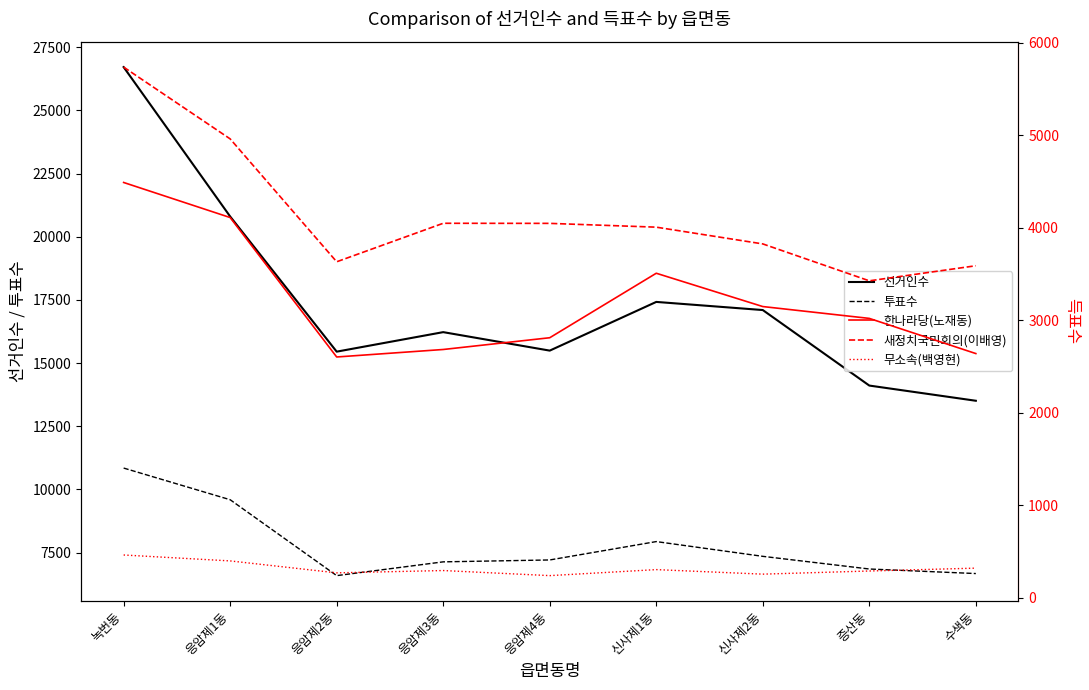

How many distinct data groups are displayed?

5